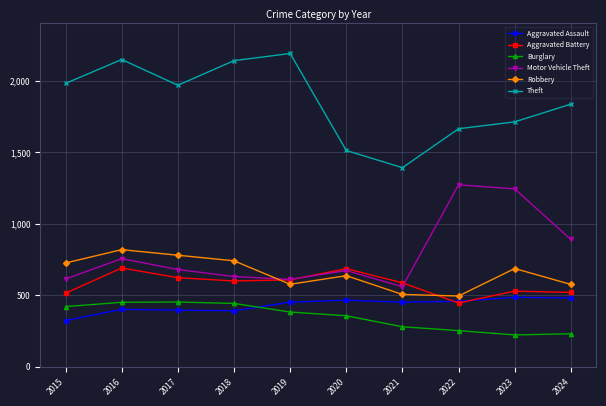

At which category is the sum across all series the highest?

2016